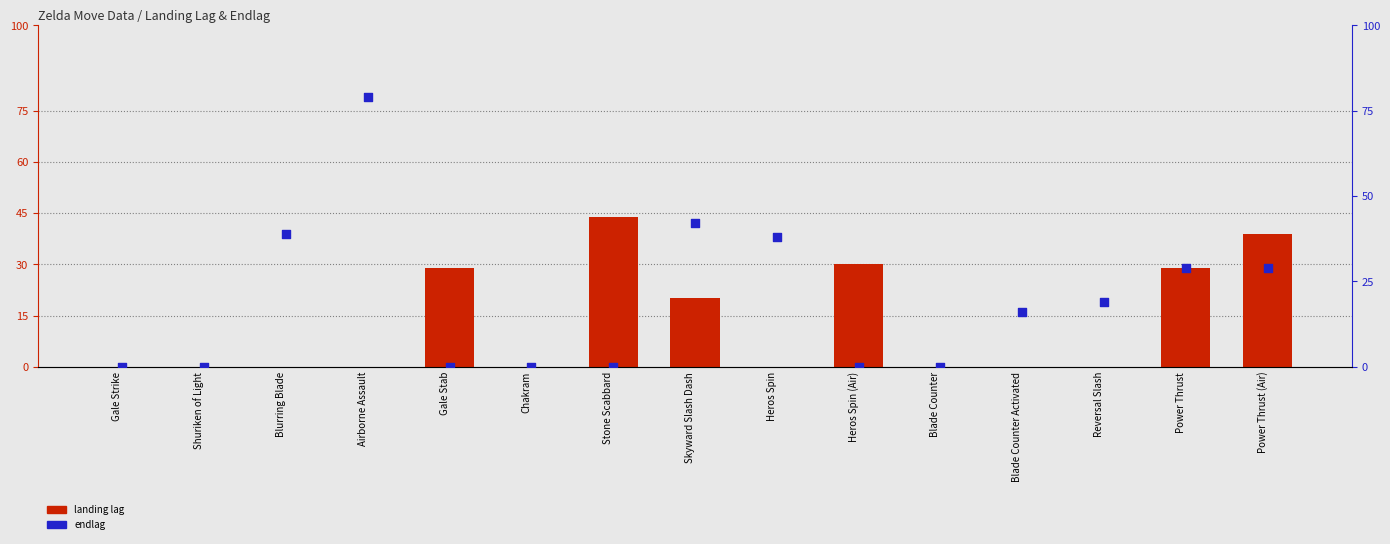

Which series has the widest spread of Y values?

endlag